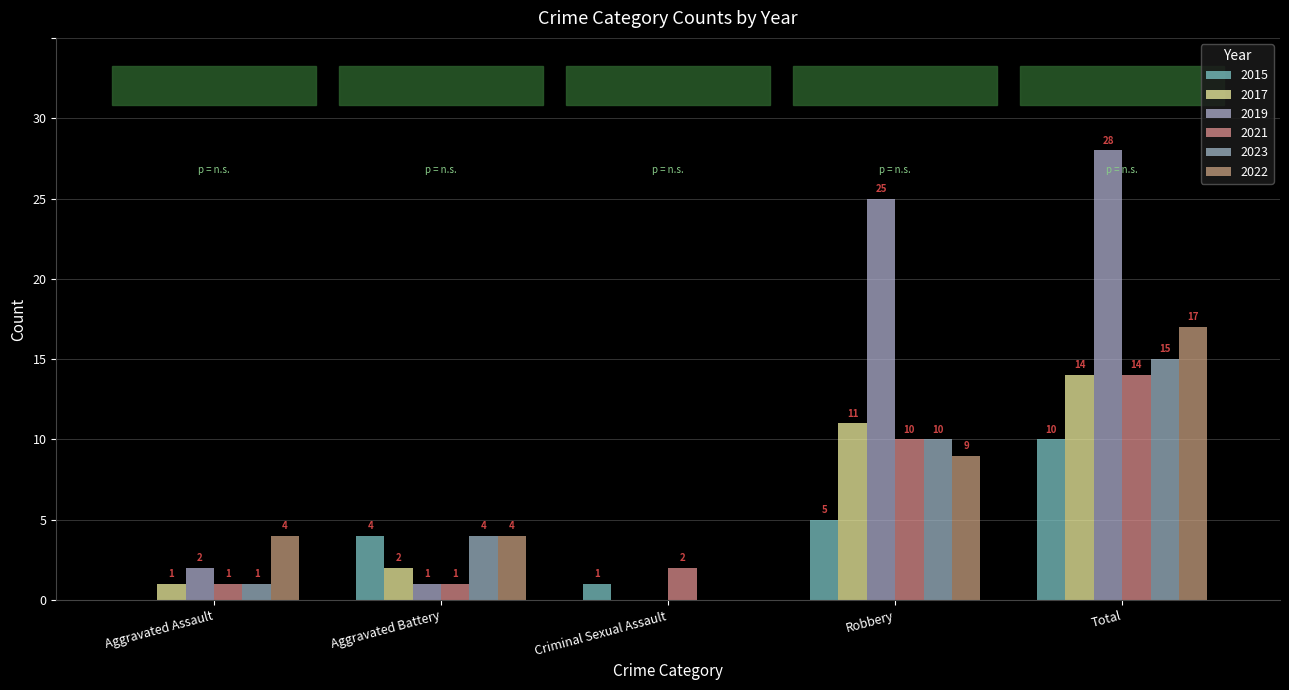

Are the bars grouped side by side (vs. stacked)?

Yes